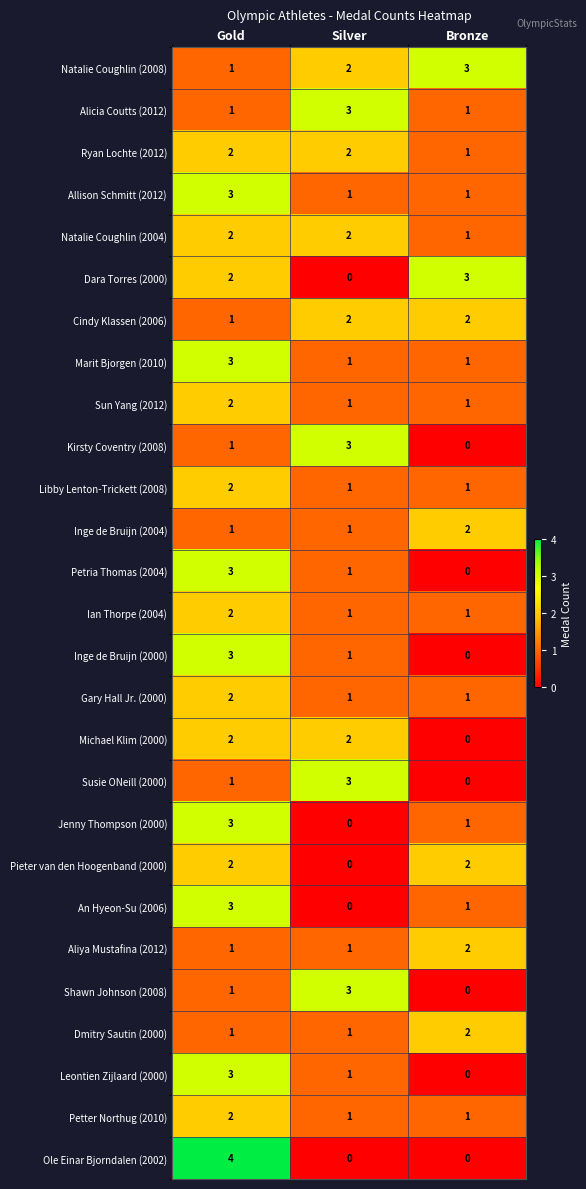

How many series are shown in this chart?

27